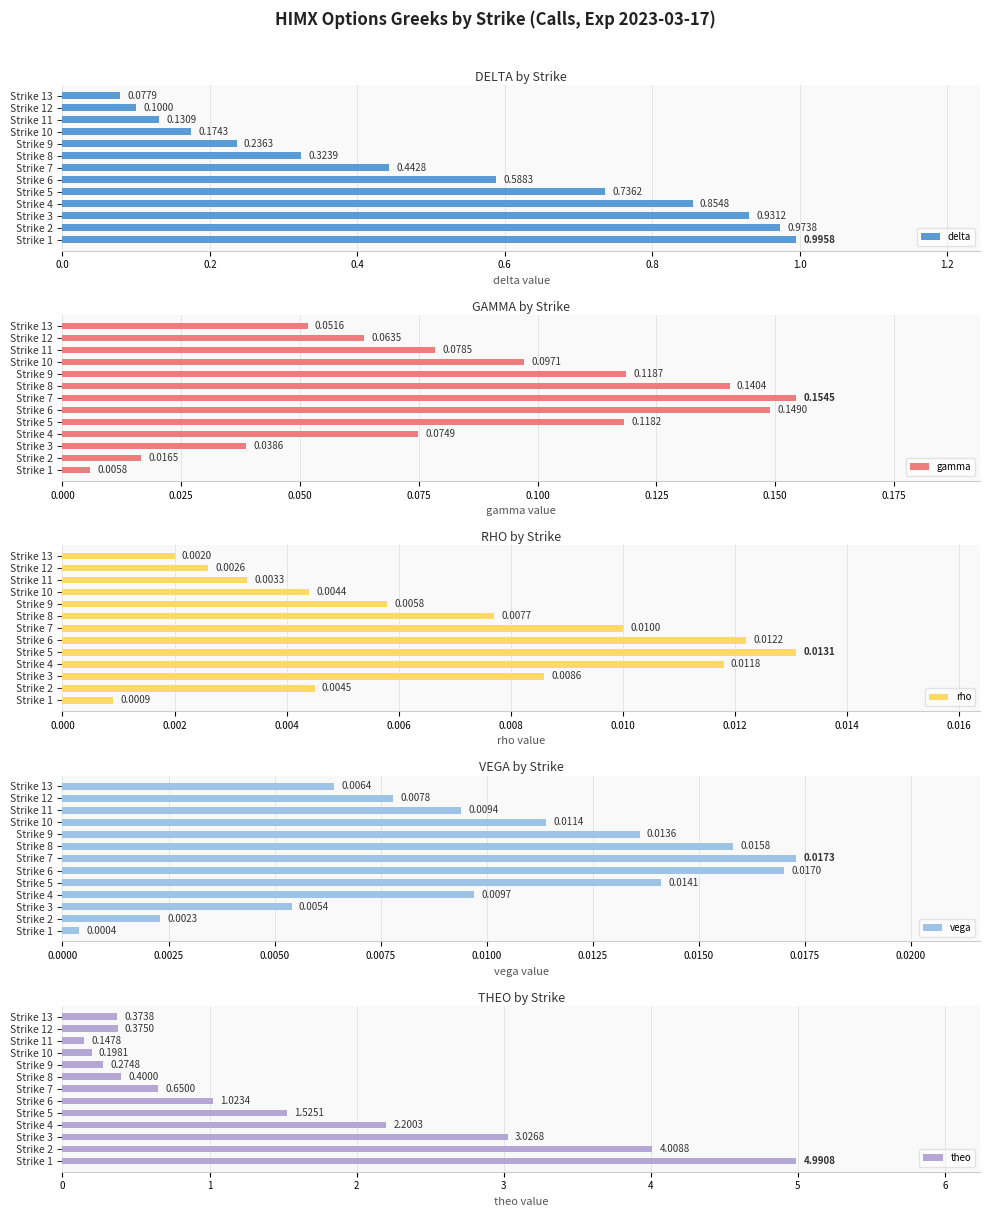

Which series has the largest range (max minus min)?

theo